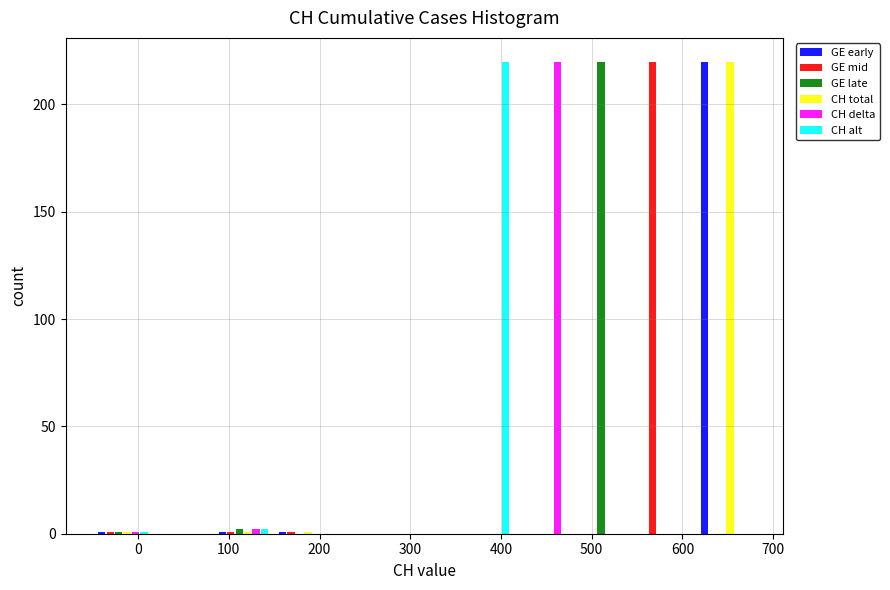

In the GE late series, which range on the x-axis has the tallest bar?

480 to 550